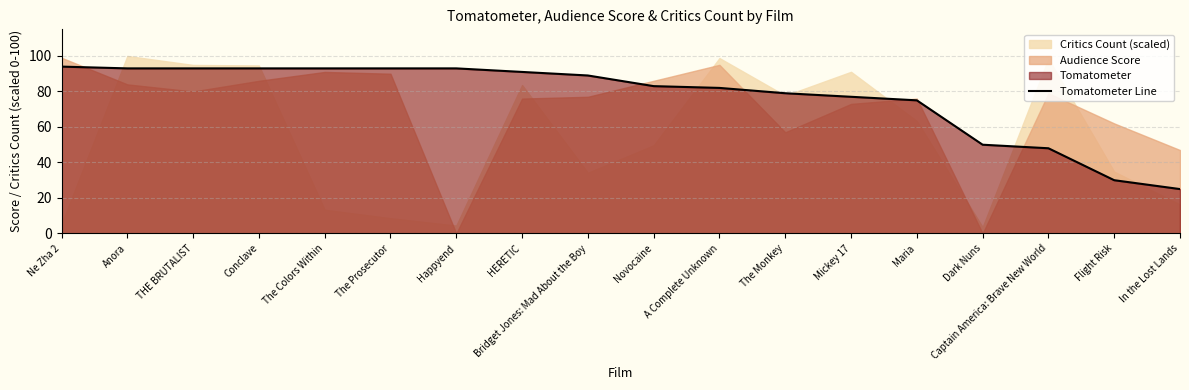

Is it true that the value at THE BRUTALIST is 93?

True